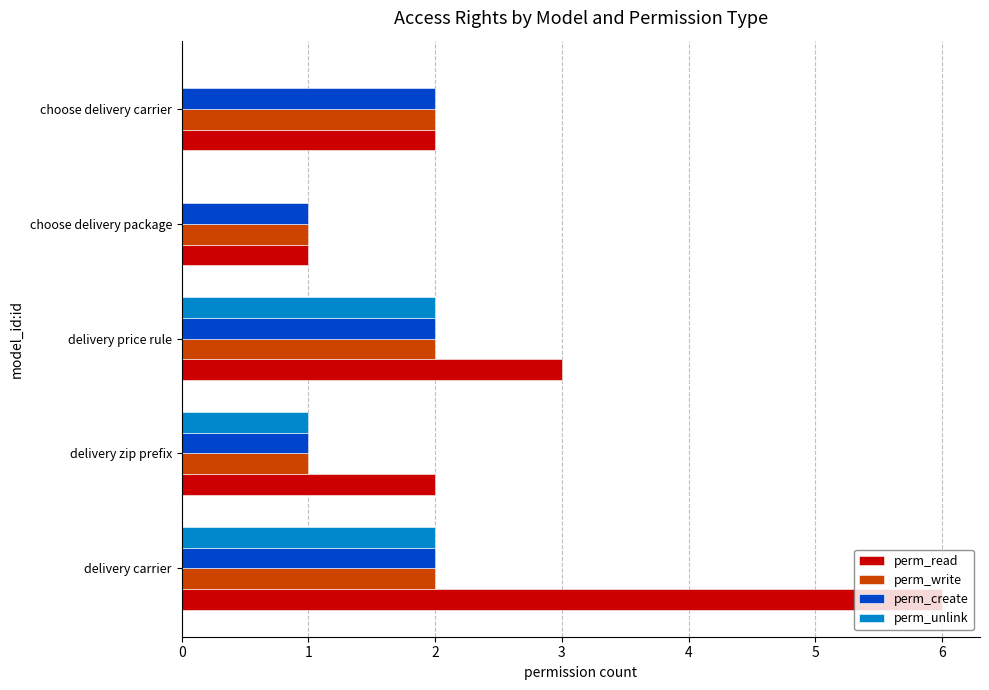

Which category has the highest value in the perm_read series?

delivery carrier